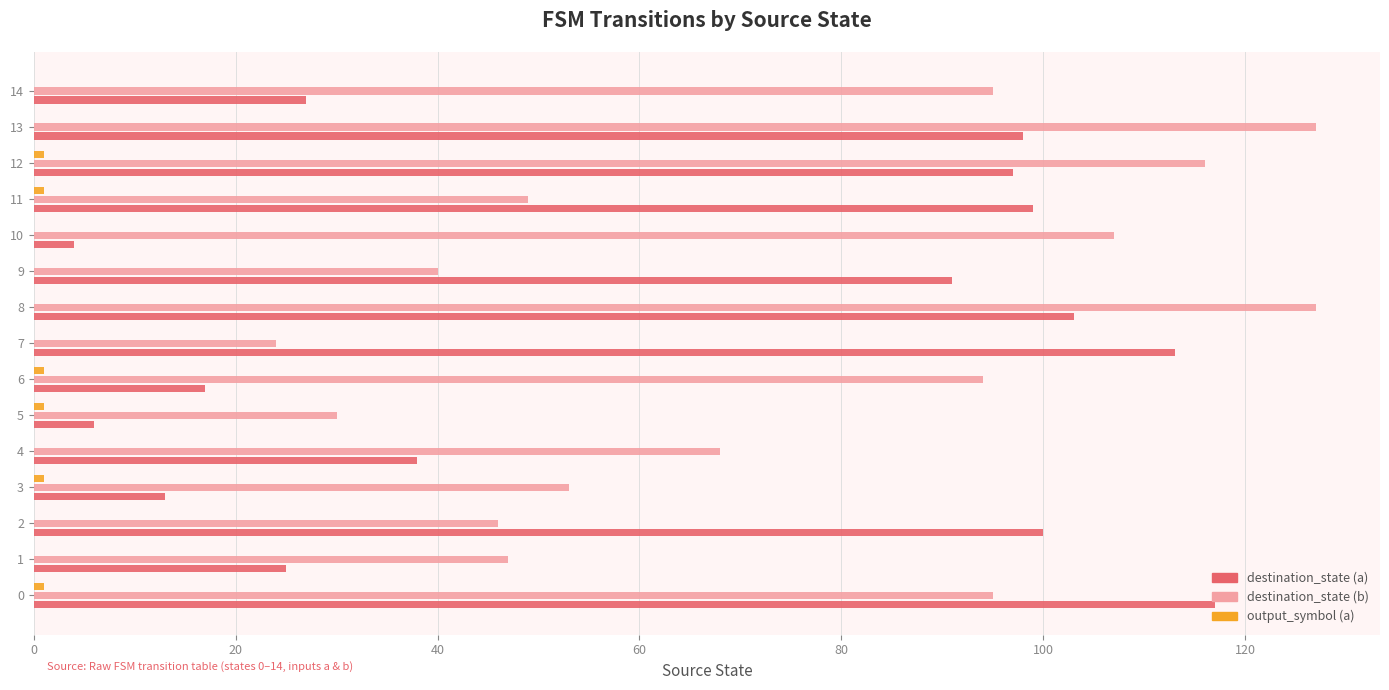

Is it true that destination_state (a) equals 38 at 4?

True